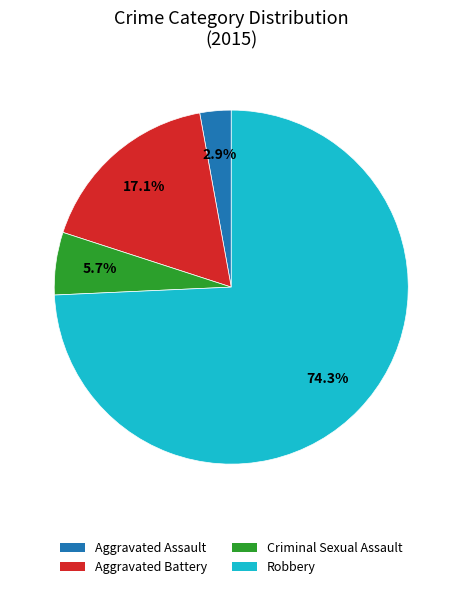

To the nearest percent, what is the average slice percentage?

25%